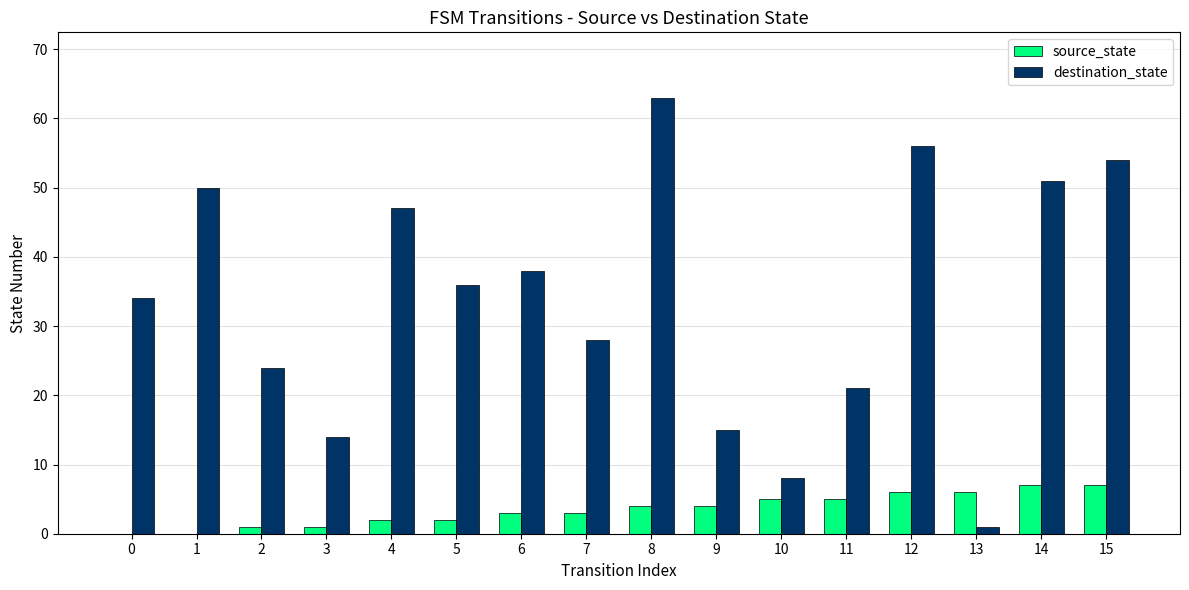

At which category is the sum across all series the highest?

8